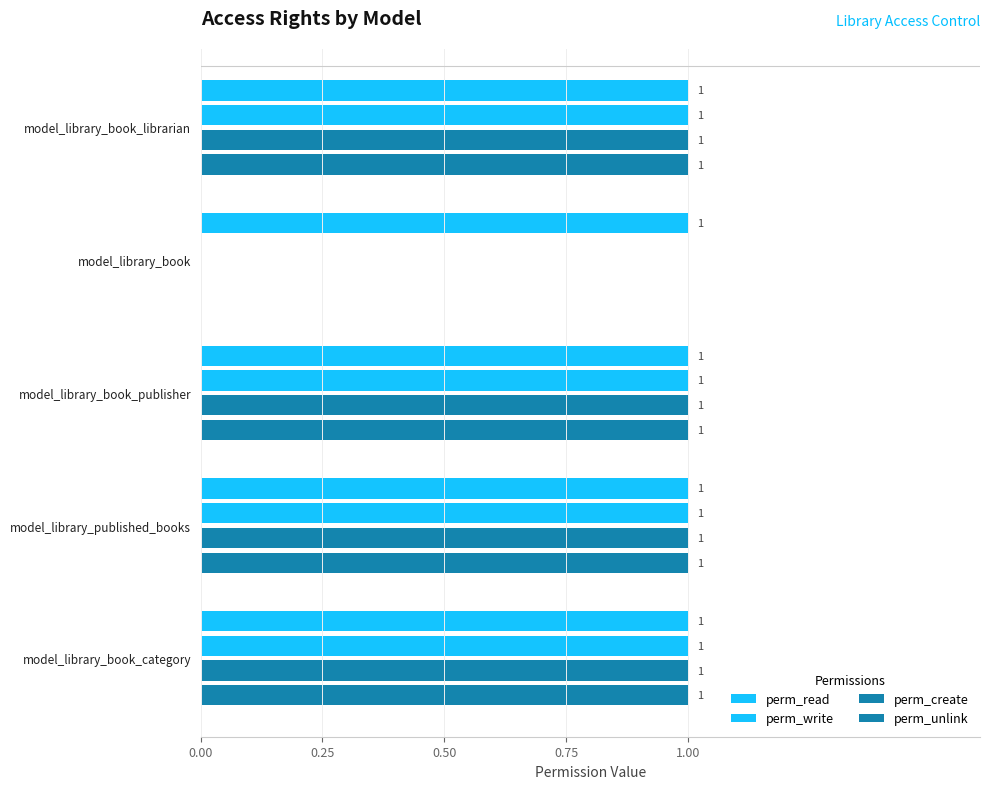

Count the number of data series in this chart.

4